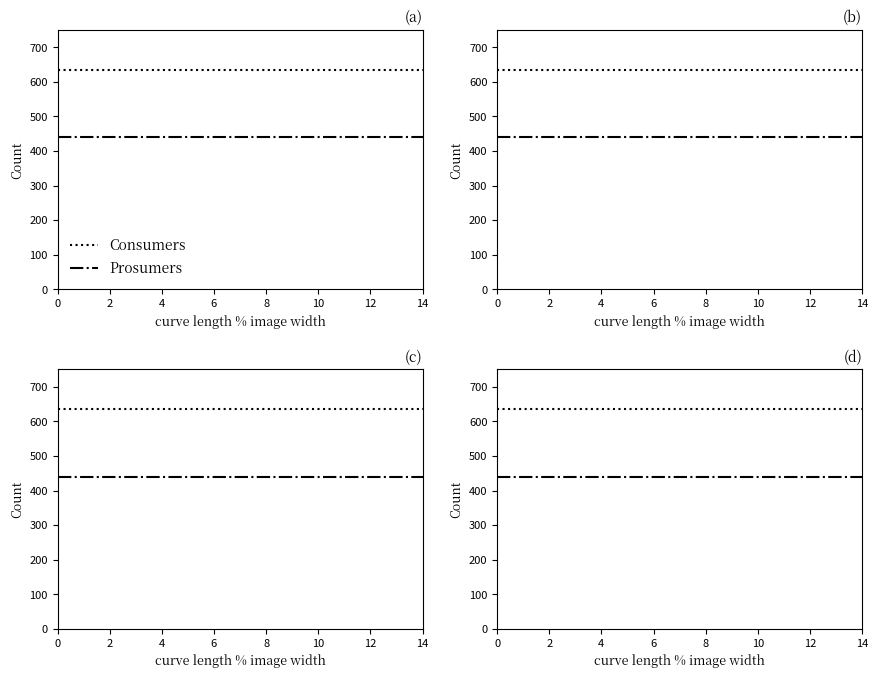

How many lines are shown in the chart?

2